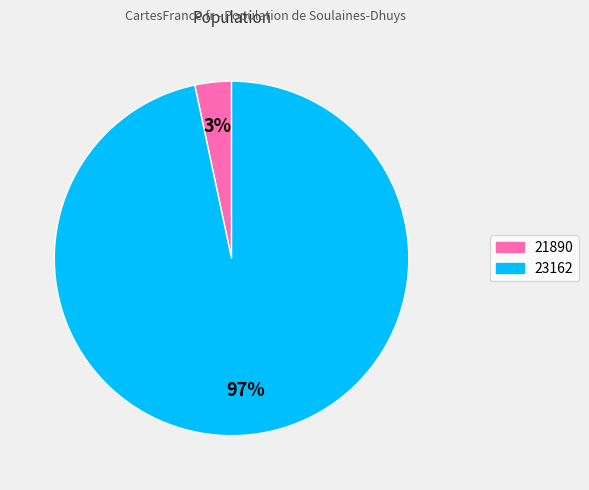

How many segments does this pie chart have?

2